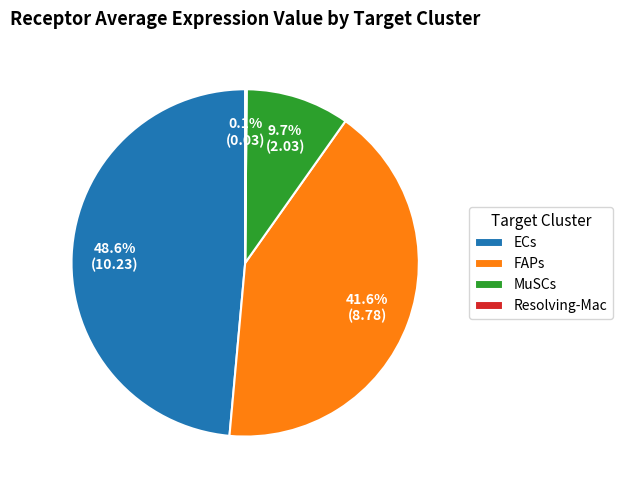

Is the sum of MuSCs and ECs greater than half?

Yes